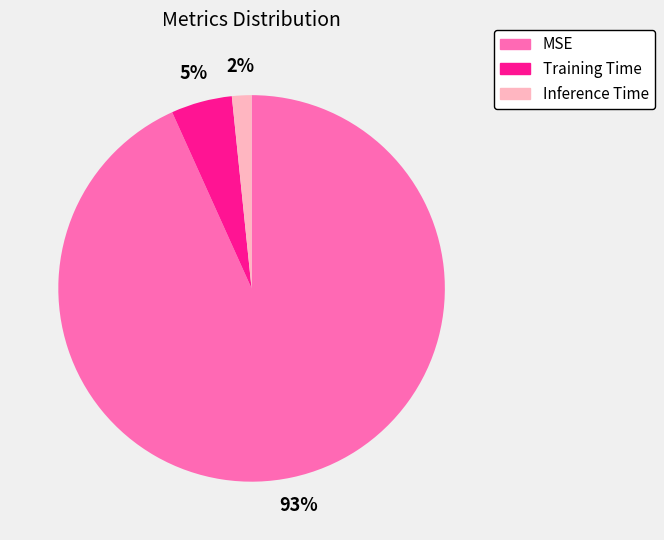

Which category has the smallest portion of the pie?

Inference Time